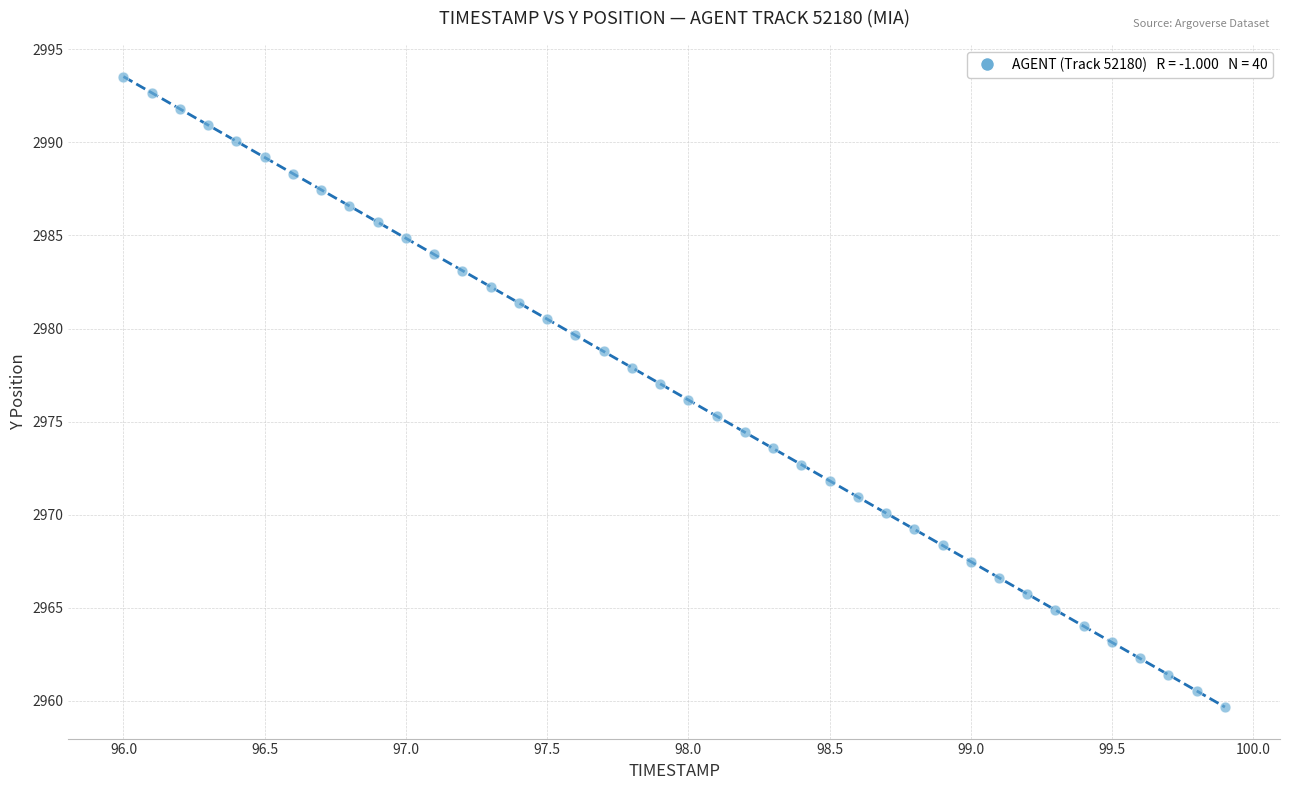

How many points are shown in the scatter plot?

40